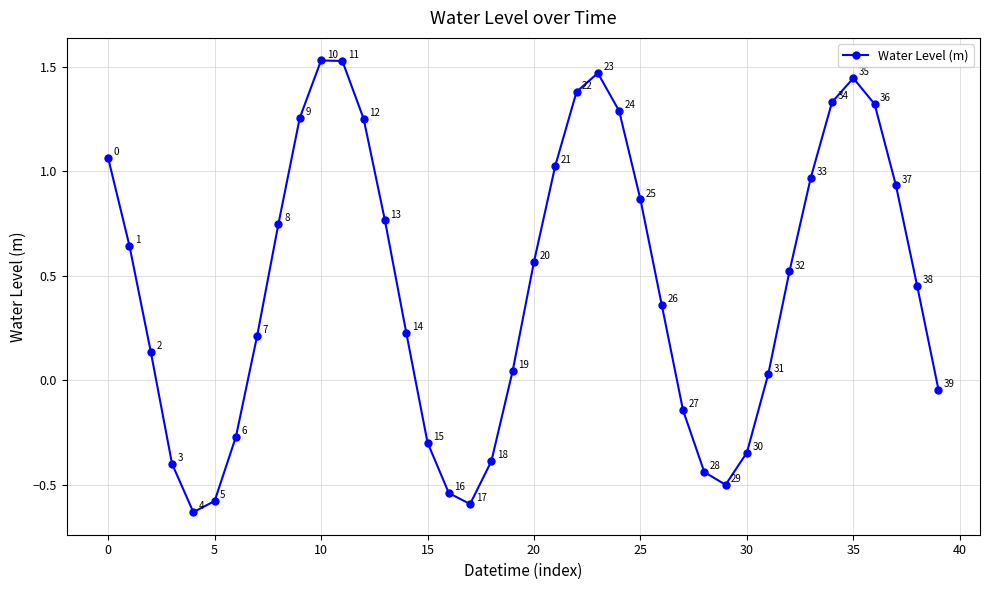

How many interior local peaks (higher than both neighbors) does the data have?

3